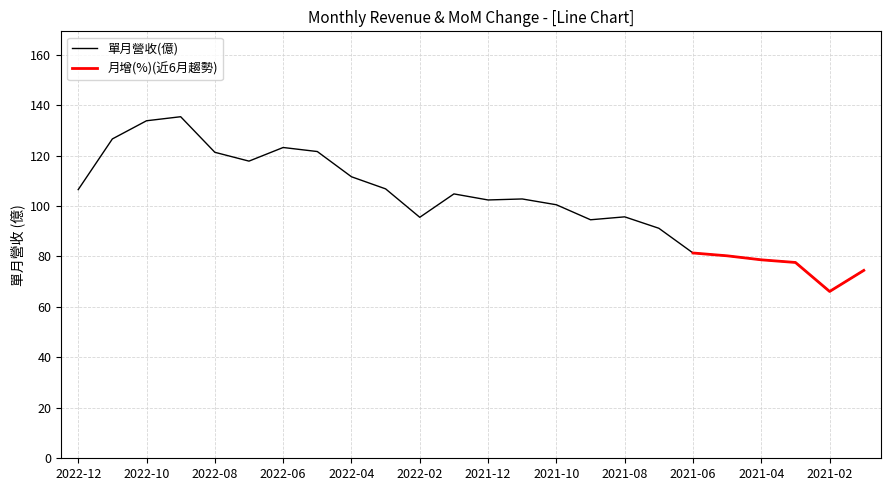

What is the average value?

102.1